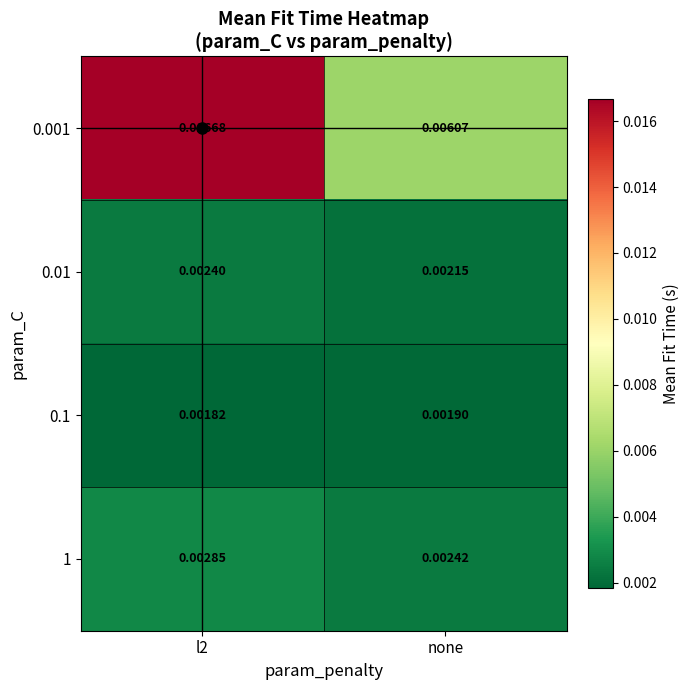

Is the value of 0.01 at none greater than the value of 0.1 at l2?

Yes